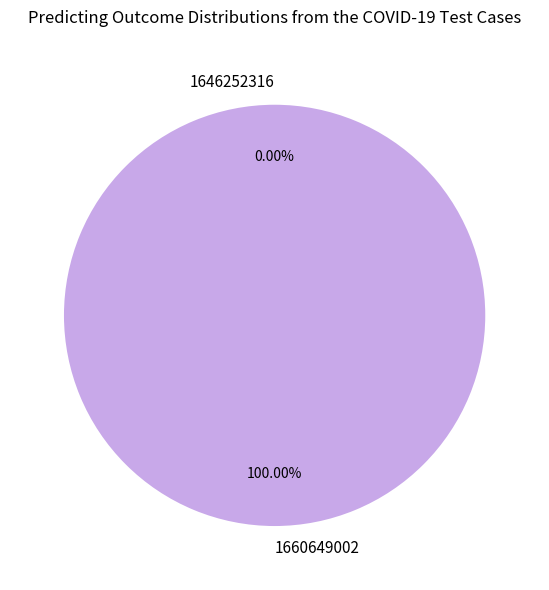

Which slice represents more than half of the pie?

1660649002